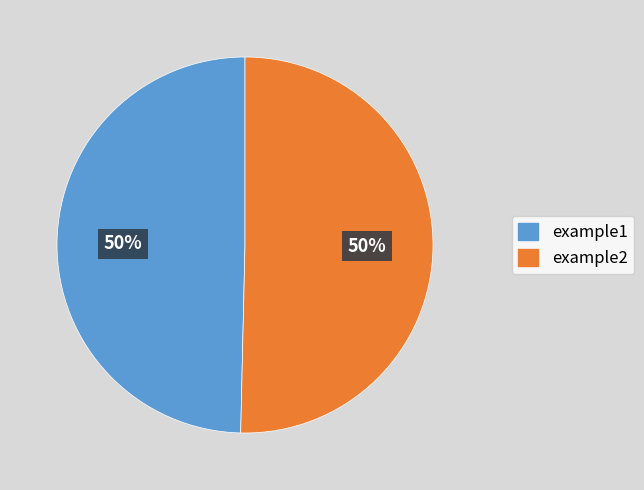

To the nearest percent, what is the average slice percentage?

50%